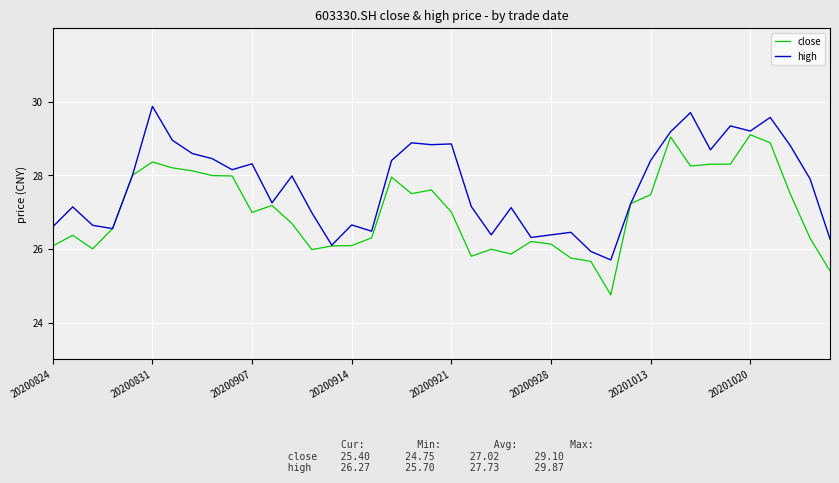

Rank the series by their maximum value, from lowest to highest.

close, high